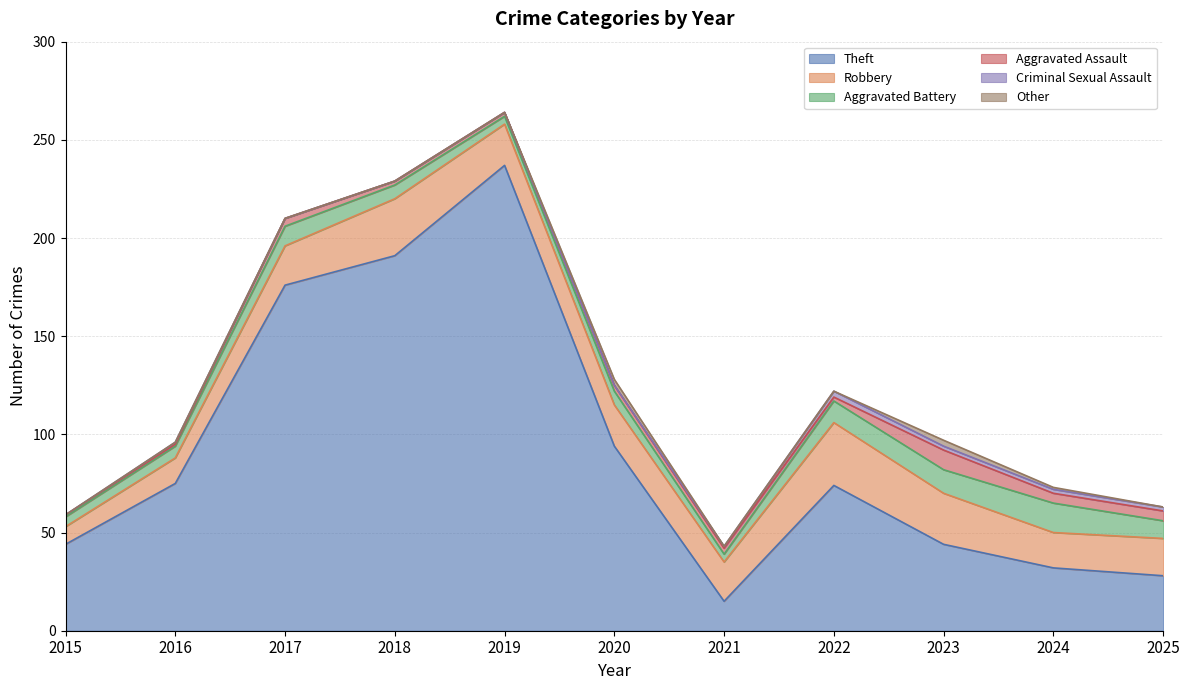

What is the spread (max minus min) of values at 2023?

42